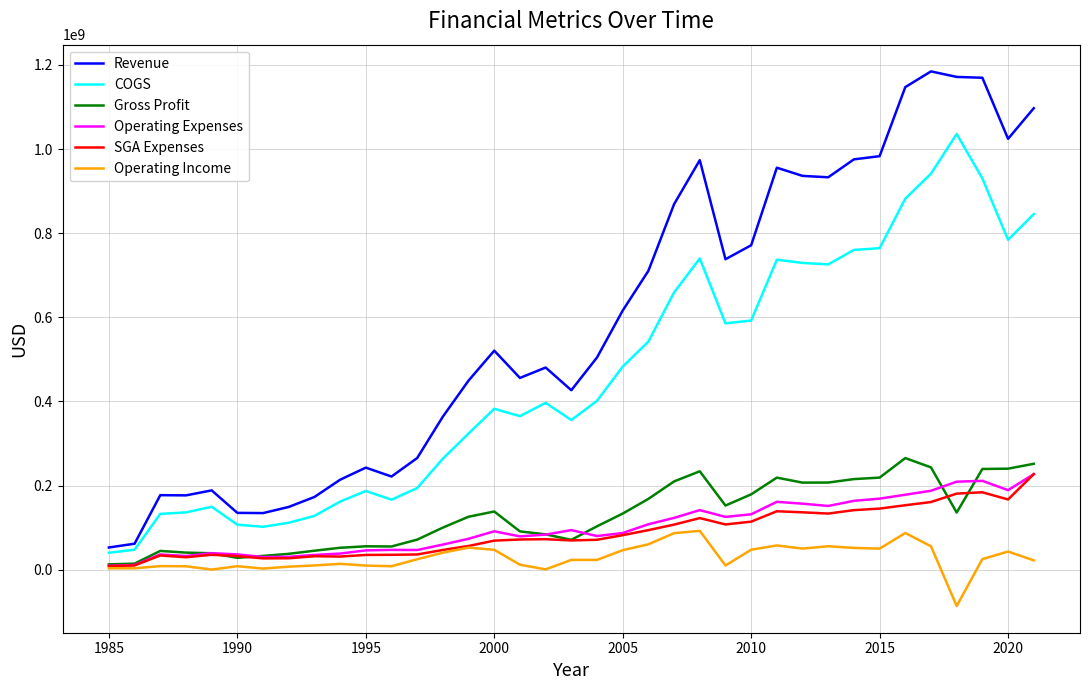

What is the minimum value shown in the chart?

-86421000